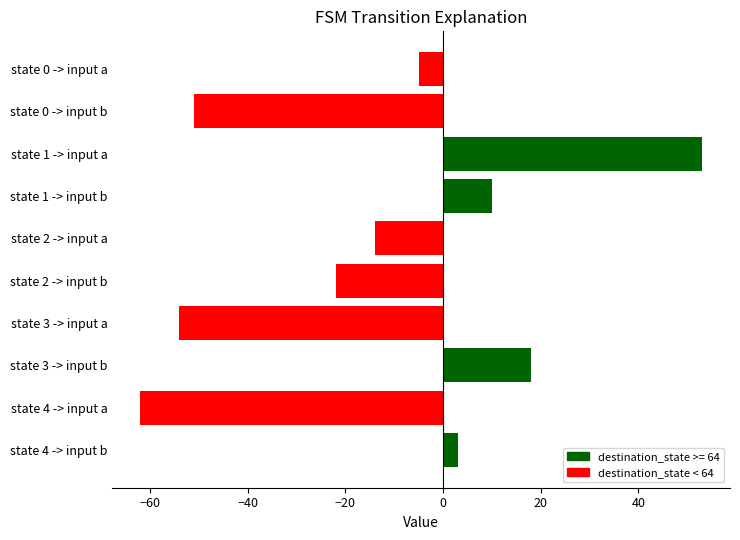

The chart shows a value of -5 at state 0 -> input a. True or false?

True